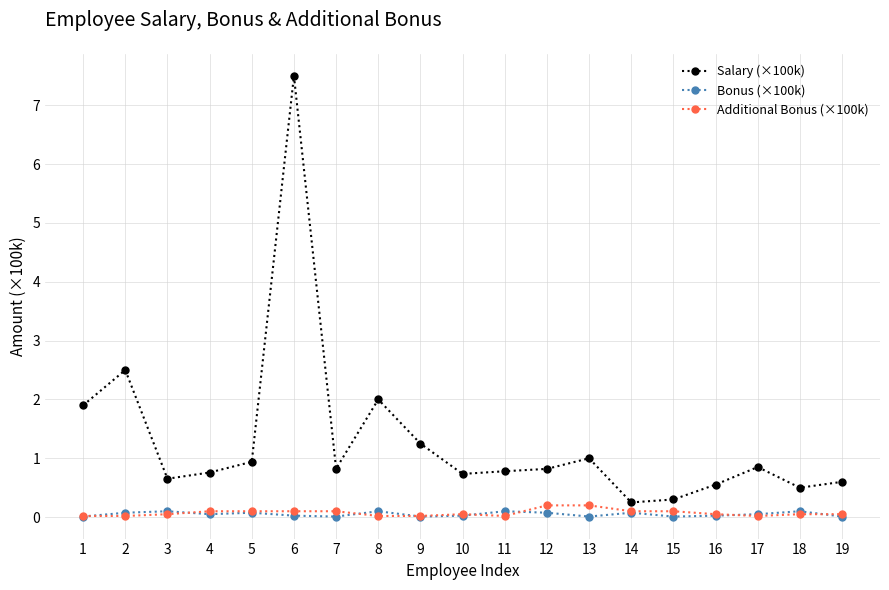

How many lines are shown in the chart?

3